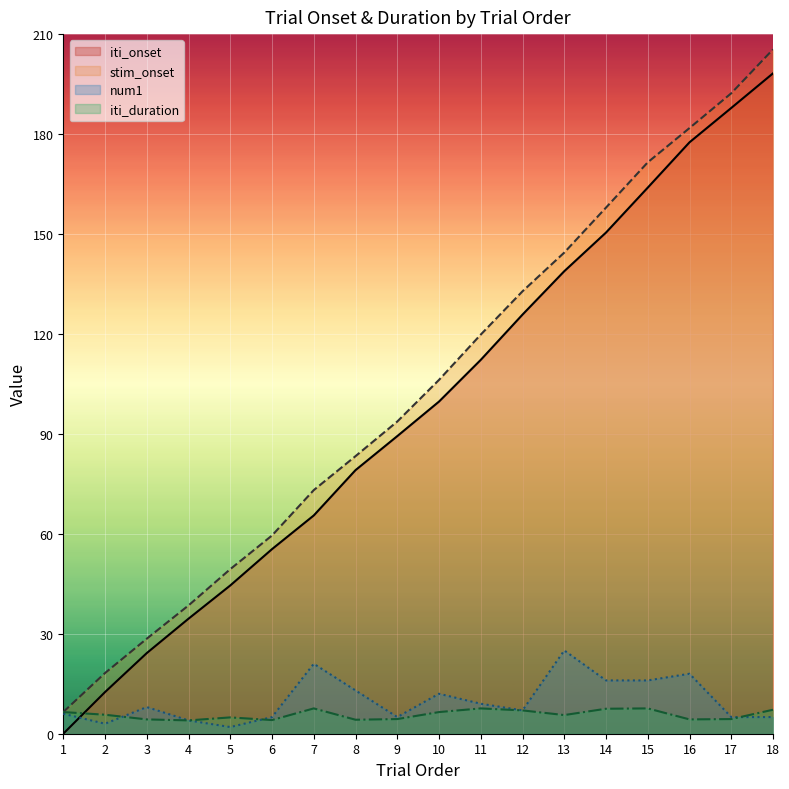

What is the maximum value shown in the chart?

205.4